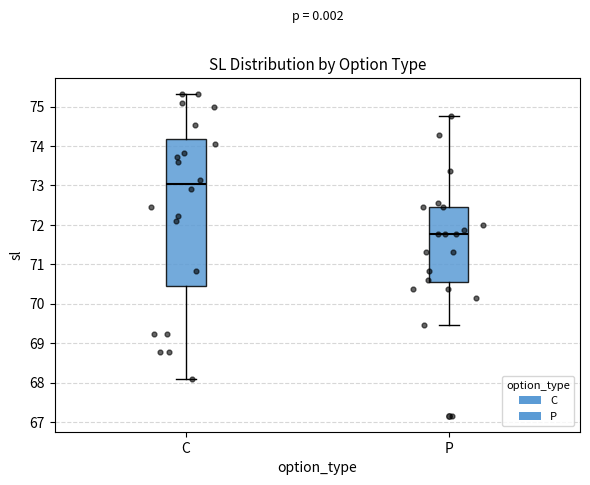

Where does the median line of the box for C sit on the y-axis? The values are not printed on the chart, so give them approximately, as read against the axis.

73.0